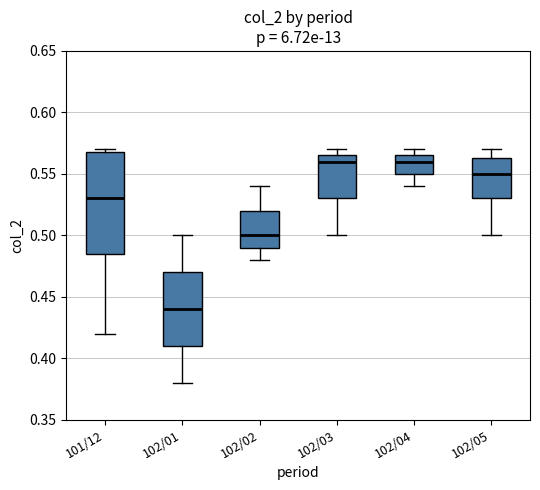

Which box is the tallest, from its lower edge to its upper edge?

101/12